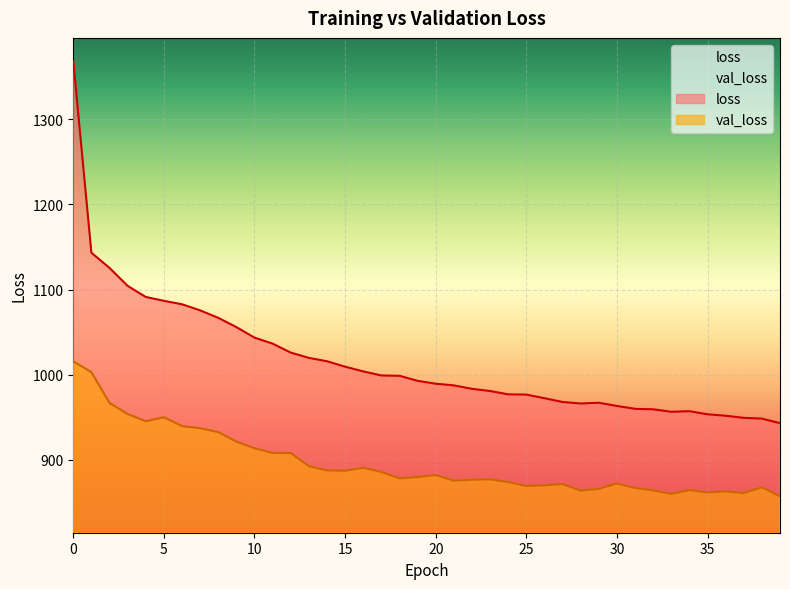

What is the value of the loss point at the 1st from the left?

1368.5